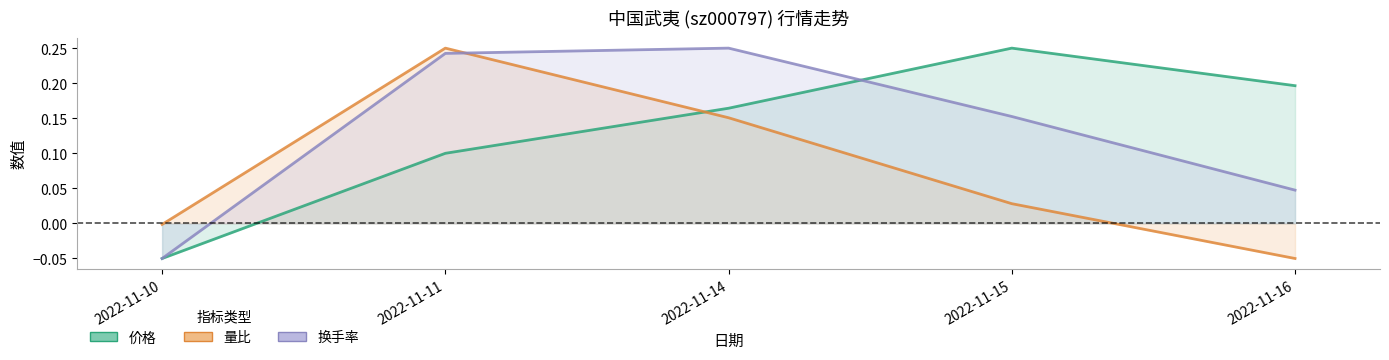

Rank the categories by 价格 value from highest to lowest.

2022-11-15, 2022-11-16, 2022-11-14, 2022-11-11, 2022-11-10